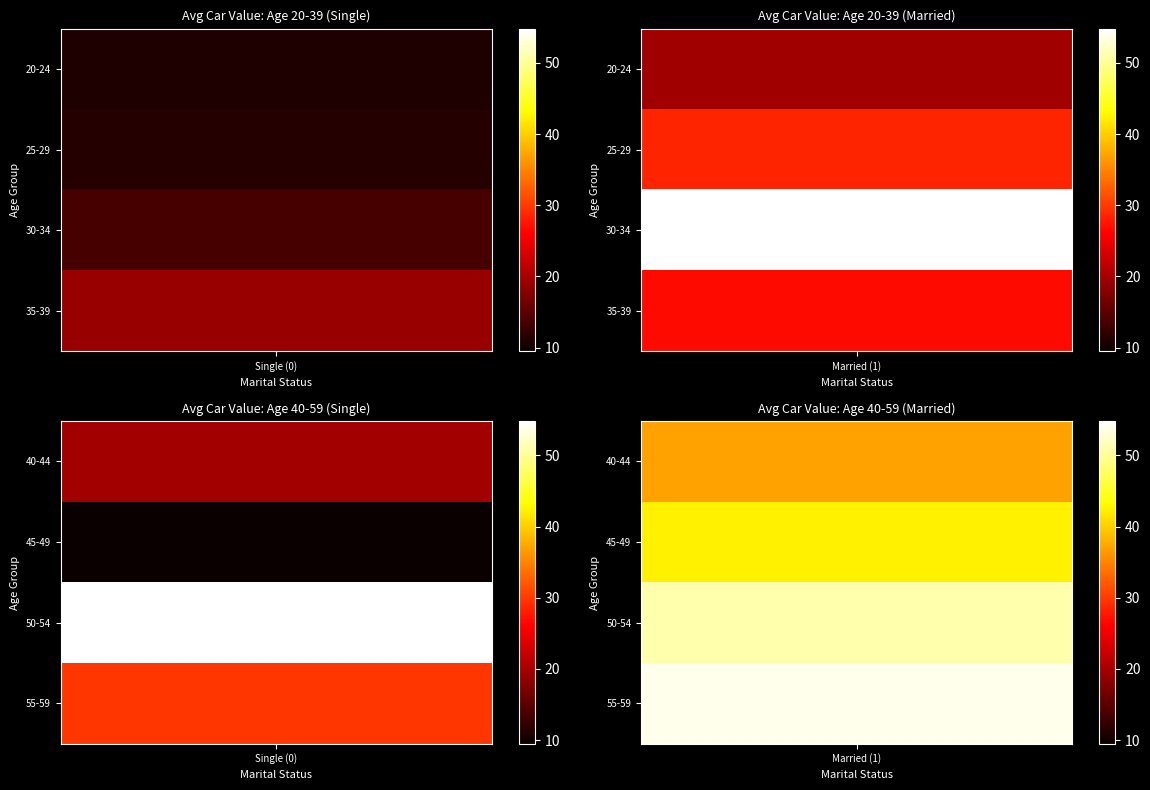

Reading left to right, list all the values displayed in this chart.

20-24: 0=11.1	1=19.6
25-29: 0=11.3	1=28.4
30-34: 0=13.7	1=54.8
35-39: 0=19.1	1=26.8
40-44: 0=19.8	1=37.0
45-49: 0=9.5	1=42.3
50-54: 0=54.7	1=51.0
55-59: 0=29.7	1=53.9